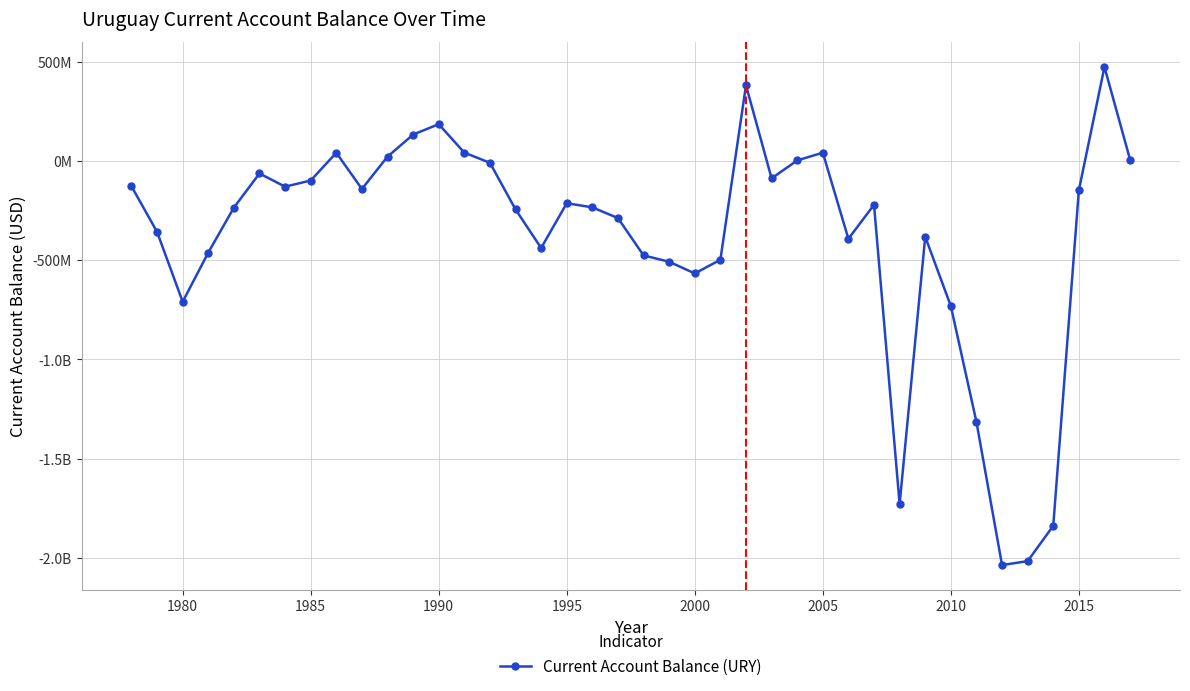

Reading left to right, list all the values displayed in this chart.

-127000000.0	-357100000.0	-709100000.0	-461400000.0	-234600000.0	-62600000.0	-129100000.0	-98000000.0	41860000.0	-140730000.0	22140000.0	133470000.0	185890000.0	42430000.0	-8780000.0	-243790000.0	-438300000.0	-212500000.0	-233400000.0	-287400000.0	-475500000.0	-507600000.0	-566322609.2	-497628346.3	381948864.7	-87260665.4	3124735.7	42278058.6	-391880827.9	-220452116.7	-1728989727.1	-381285464.9	-730841067.9	-1314605653.0	-2036452488.4	-2016296046.8	-1838382524.3	-147093522.5	474252220.7	7362693.4